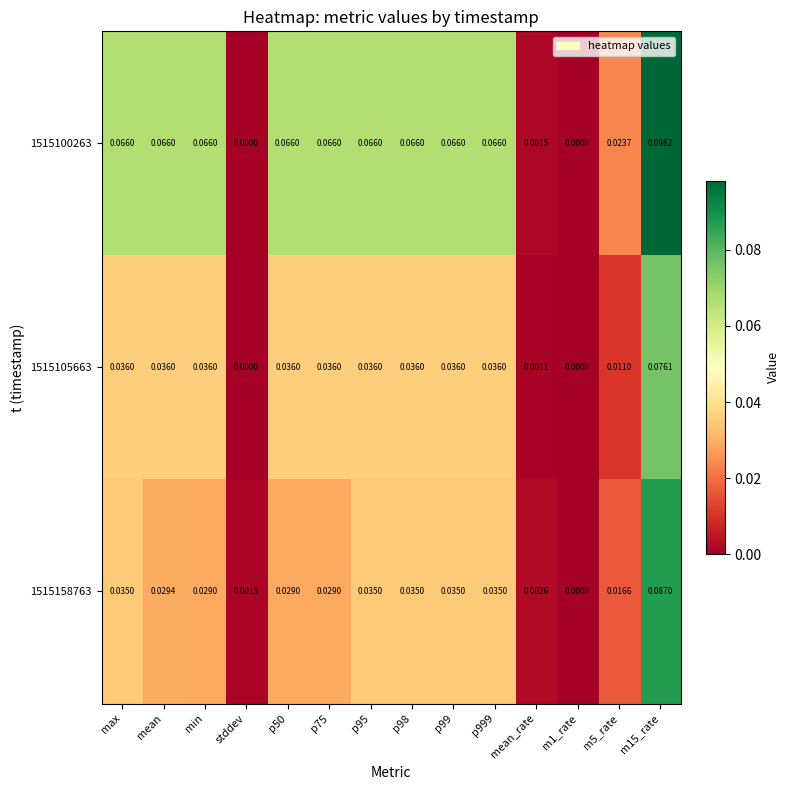

Is the value of 1515100263 at p95 greater than the value of 1515105663 at p75?

Yes